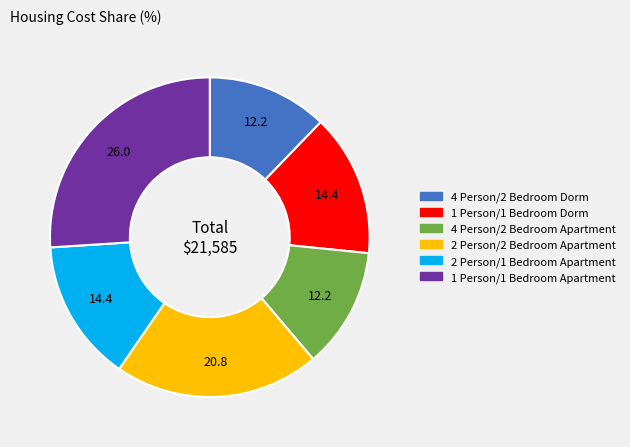

Which category has the biggest portion of the pie?

1 Person/1 Bedroom Apartment